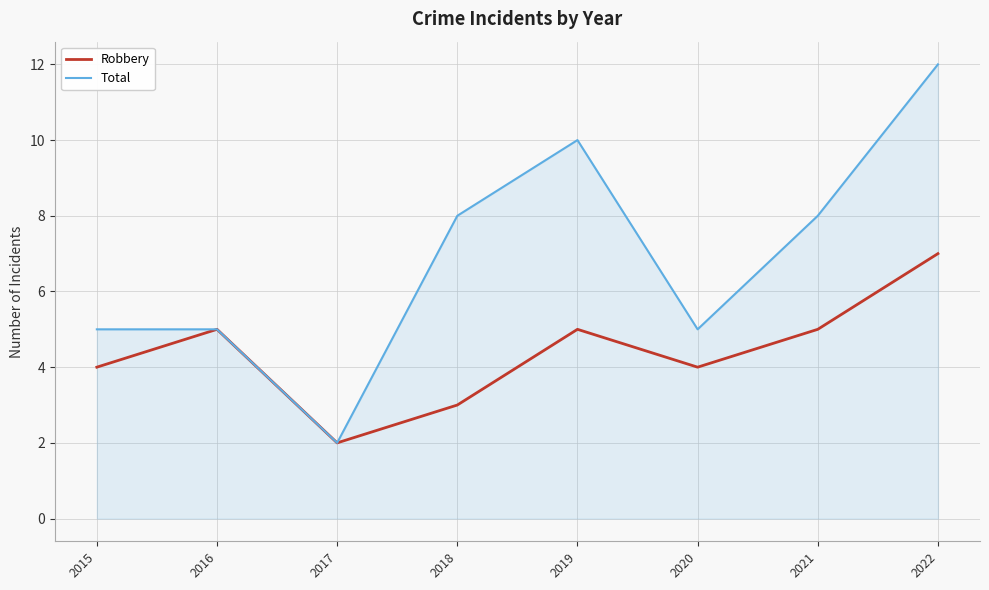

Is the value of Robbery at 2015 greater than the value of Total at 2016?

No